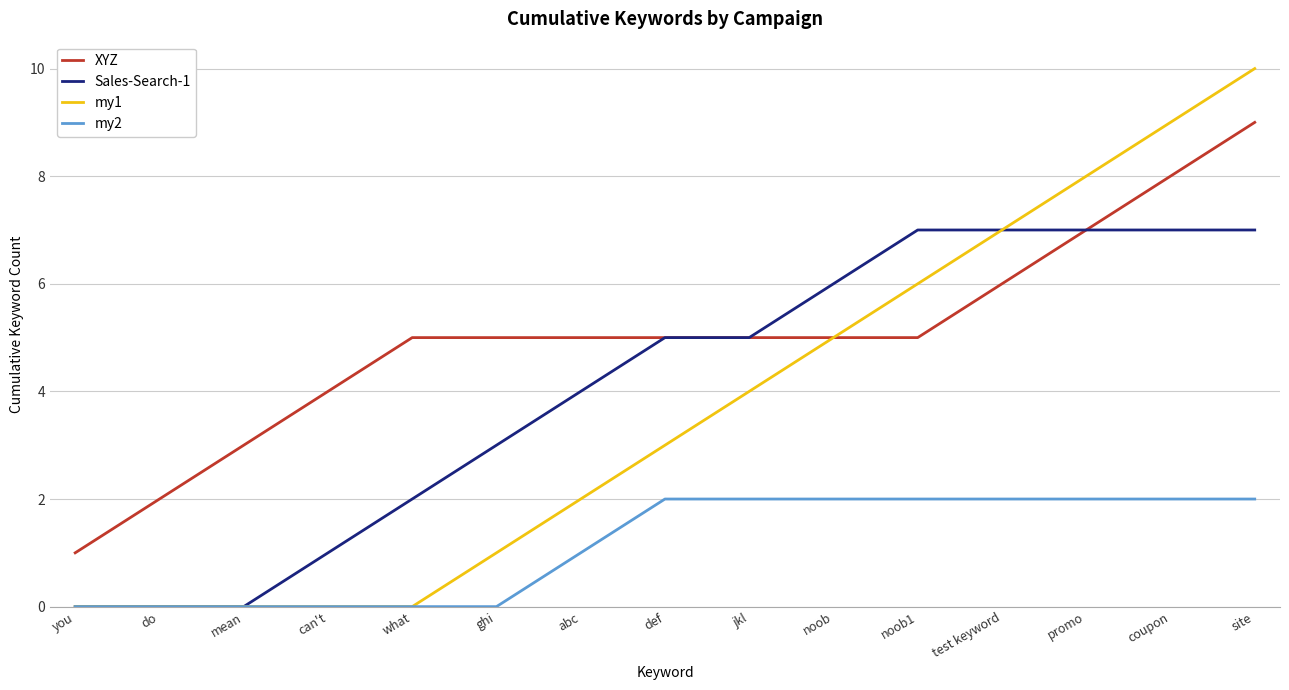

Reading left to right, list all the values displayed in this chart.

XYZ: 1	2	3	4	5	5	5	5	5	5	5	6	7	8	9
Sales-Search-1: 0	0	0	1	2	3	4	5	5	6	7	7	7	7	7
my1: 0	0	0	0	0	1	2	3	4	5	6	7	8	9	10
my2: 0	0	0	0	0	0	1	2	2	2	2	2	2	2	2